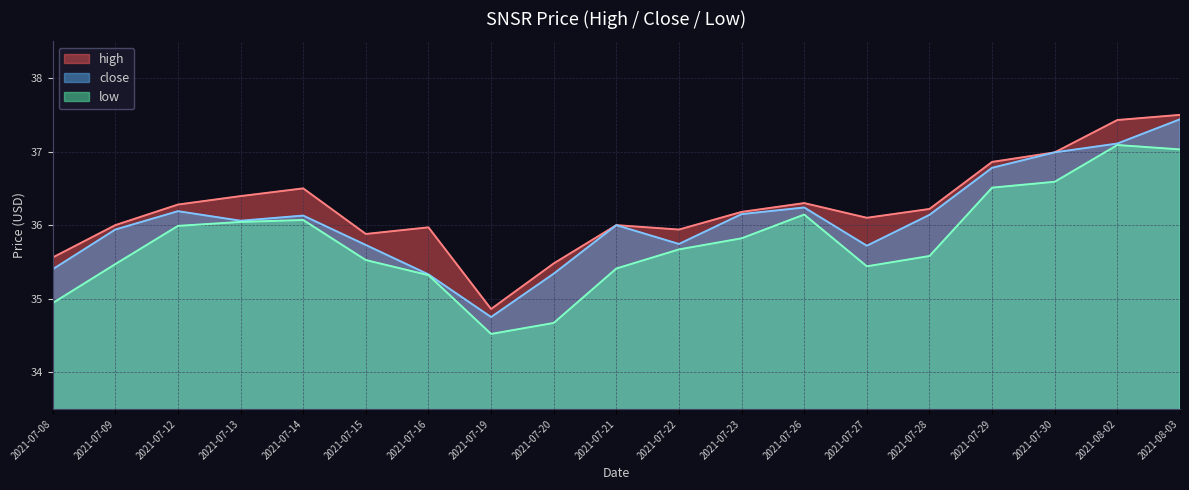

At which category does high reach its first local peak?

2021-07-14